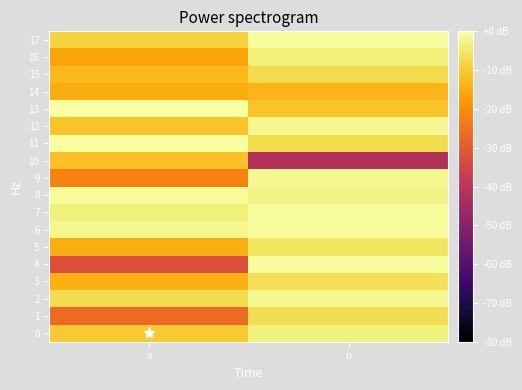

Rank the series at b from lowest to highest value.

10, 14, 13, 15, 11, 1, 3, 5, 16, 0, 8, 2, 9, 12, 7, 6, 4, 17